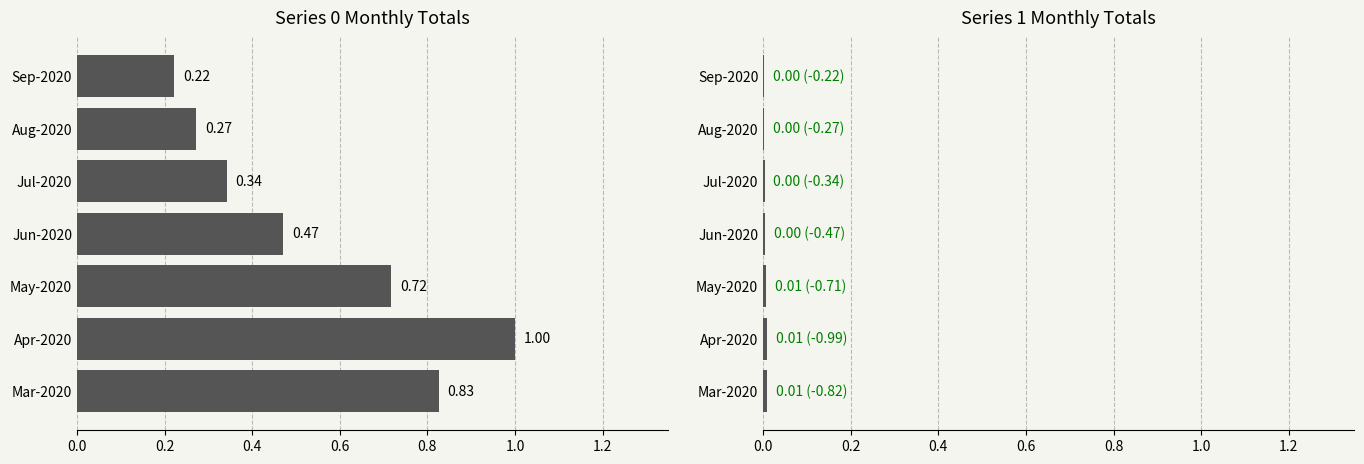

What is the average value of the col_0 series?

0.5